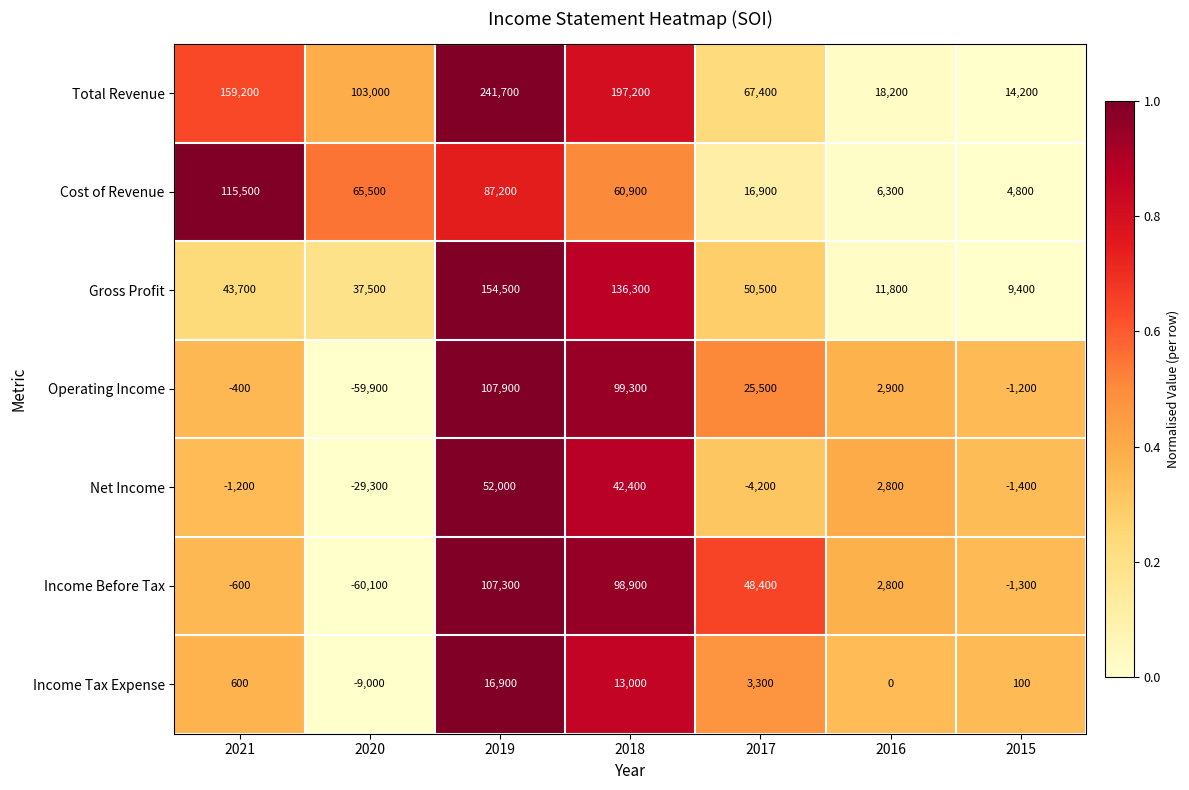

What is the spread (max minus min) of values at 2017?

71600